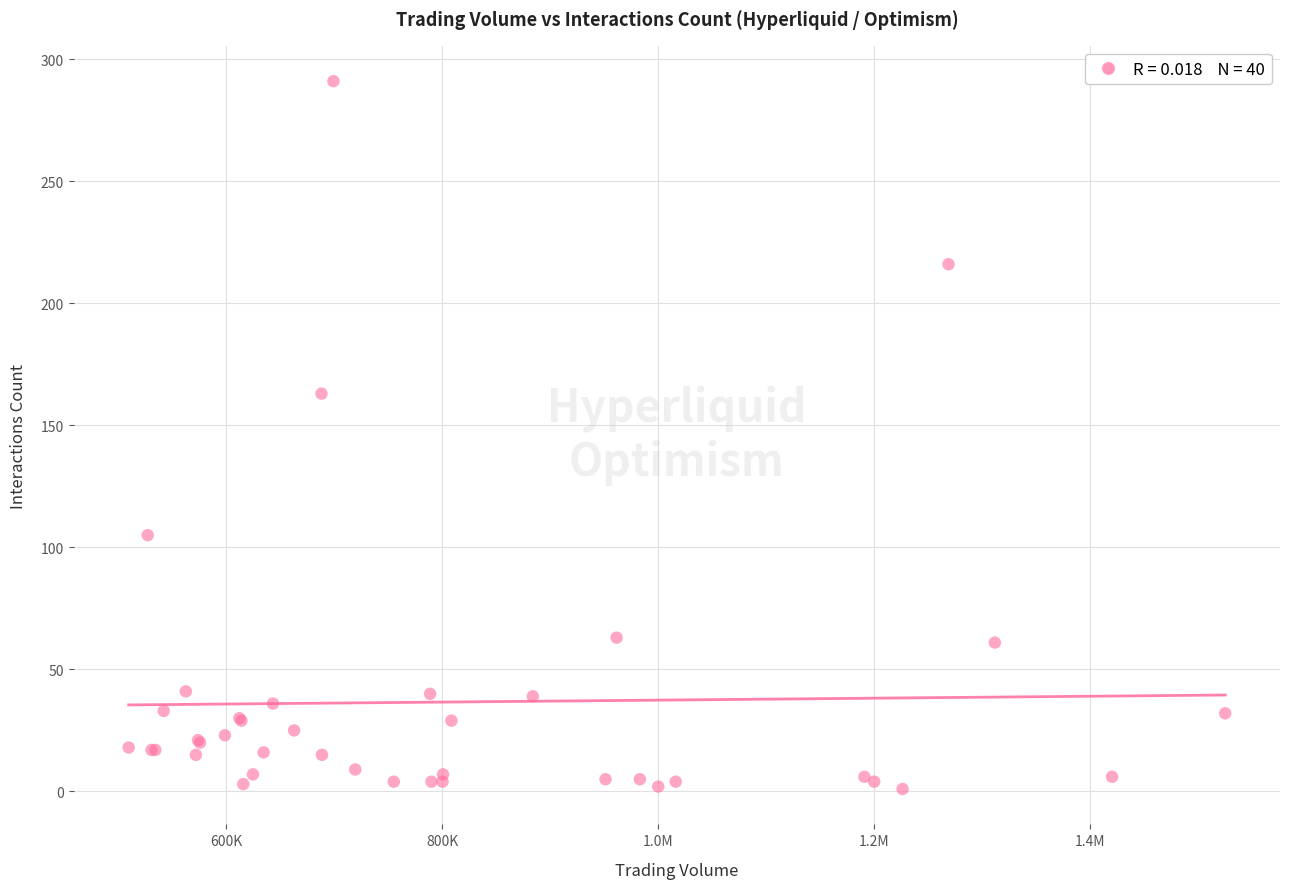

What Y value in the scatter plot is closest to 146?

163